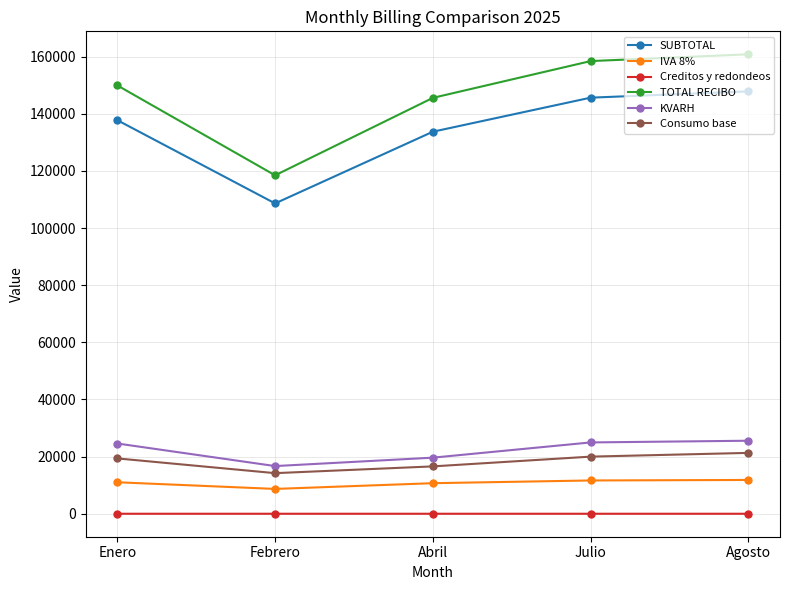

At which category does TOTAL RECIBO reach its first local valley?

Febrero